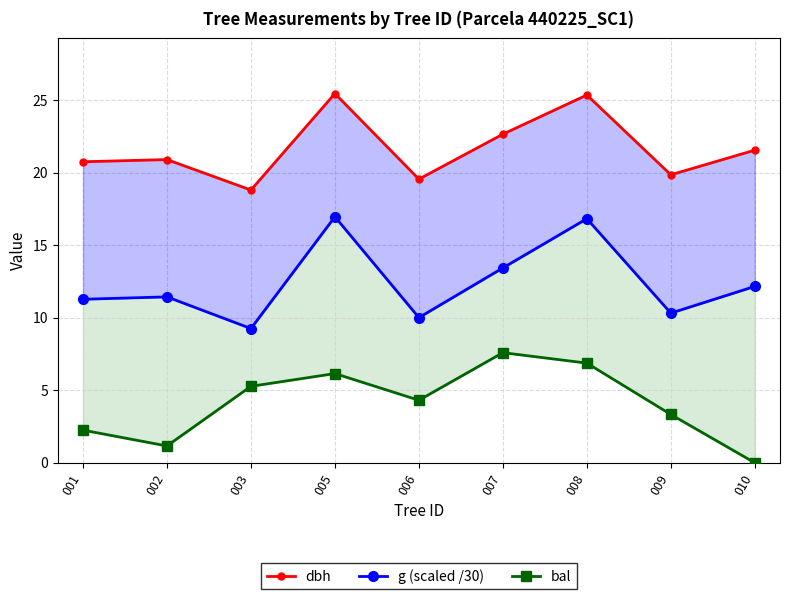

The dbh series shows 25.4 at 008. True or false?

True